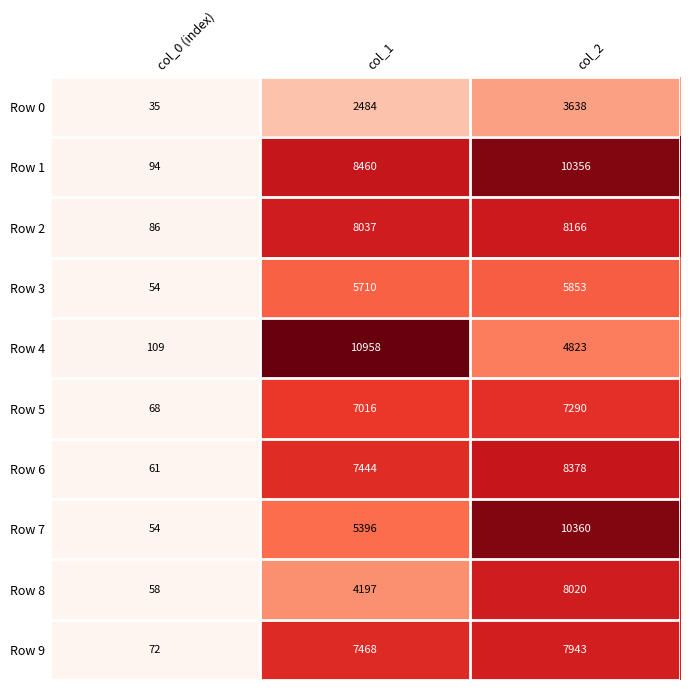

What is the difference between the highest and lowest values at col_0 (index)?

74